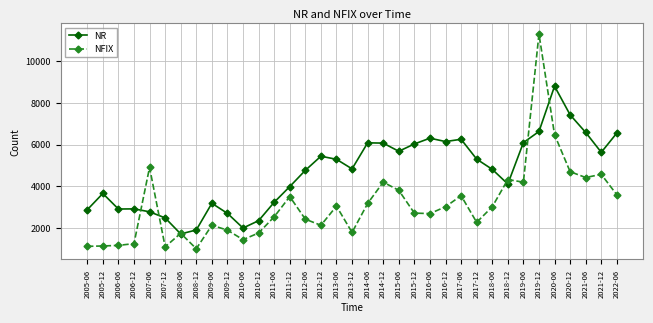

Which series has the largest total across all categories?

NR